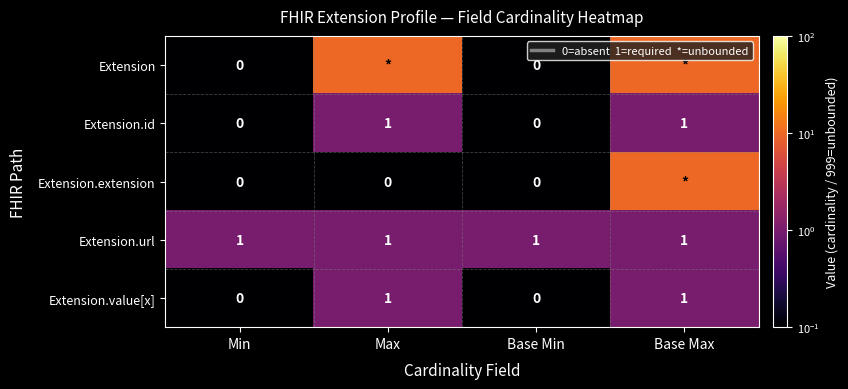

True or false: Extension.value[x] has a value of 0 at Base Min.

True